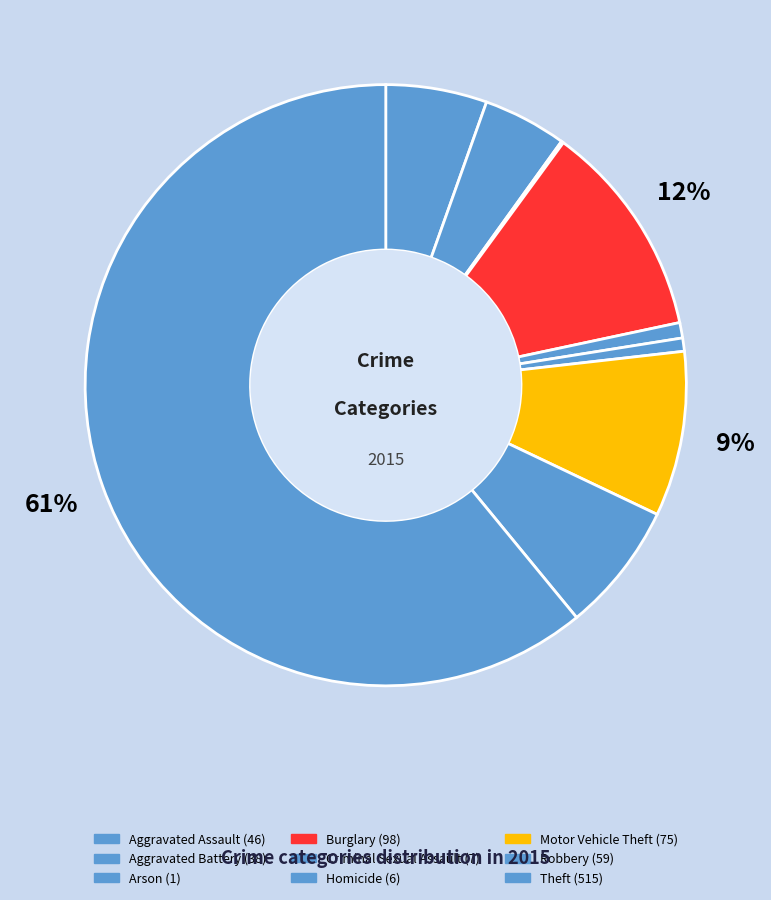

What is the change in value from Burglary to Criminal Sexual Assault?

-91